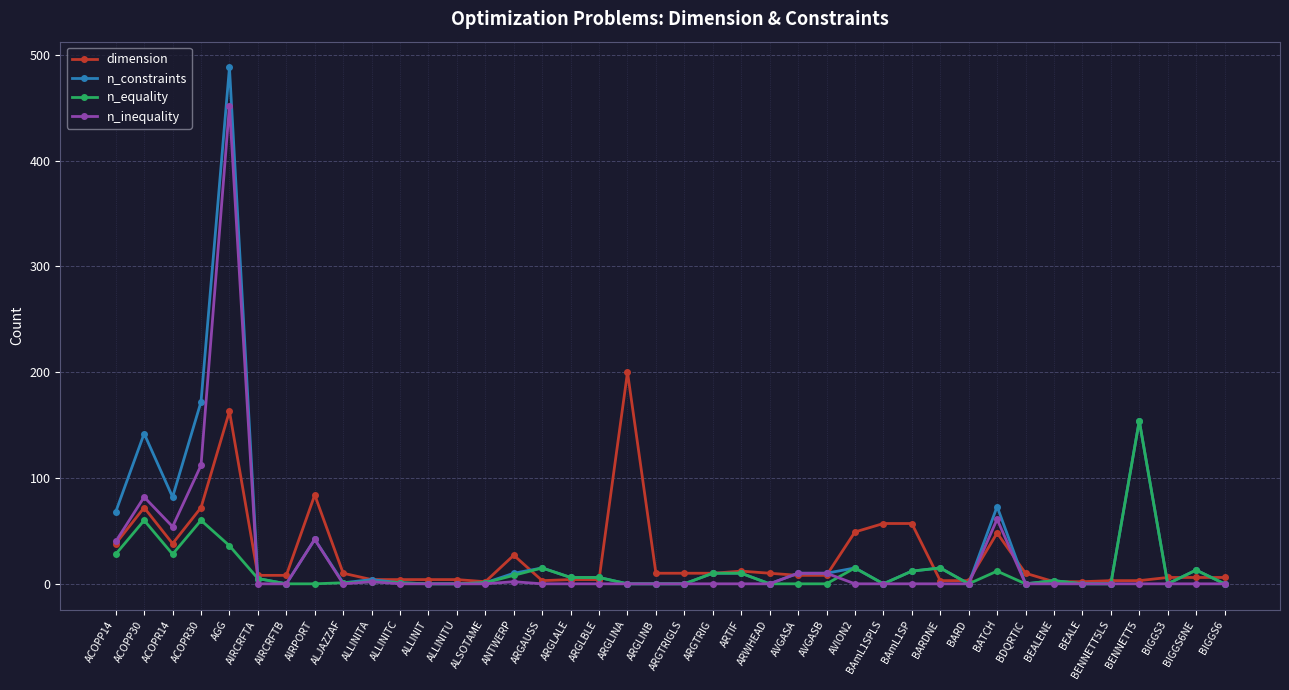

At which label is dimension closest to 101?

AIRPORT